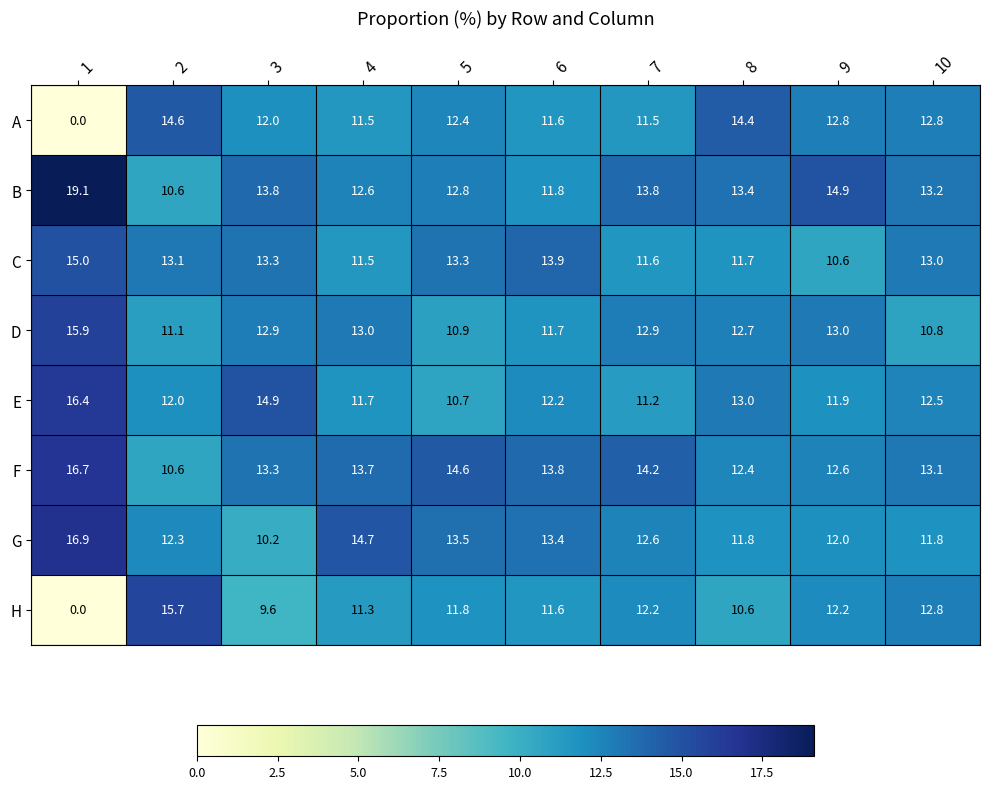

Rank the series by their maximum value, from lowest to highest.

A, C, H, D, E, F, G, B